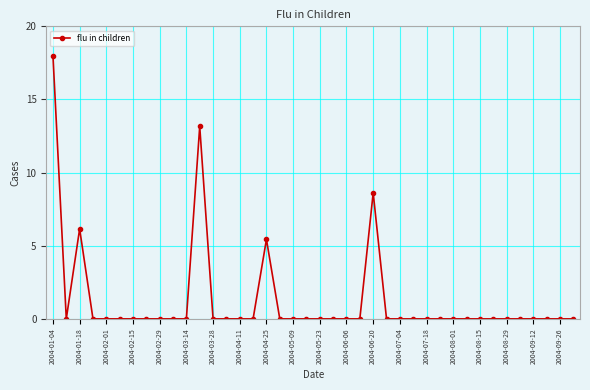

True or false: there are more than 2 points higher than both neighbors.

True